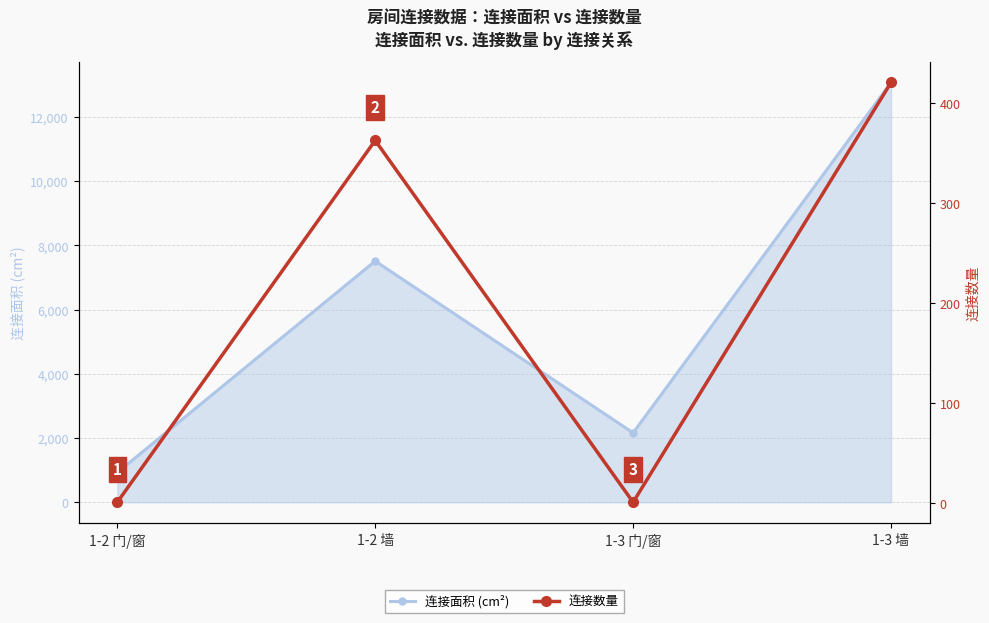

Read the 连接面积 (cm²) value at 1-2 墙.

7508